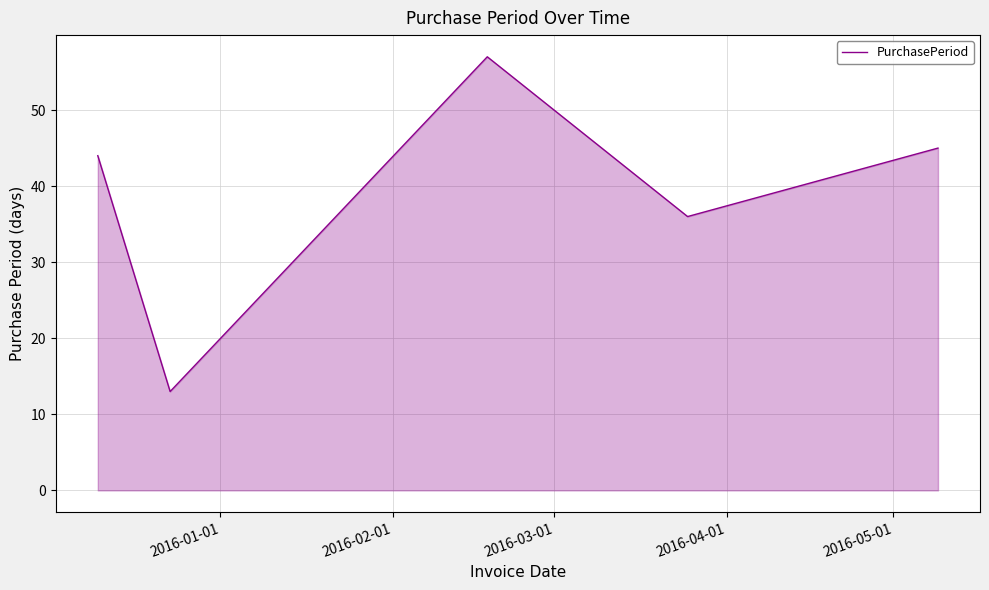

What is the minimum value shown in the chart?

13